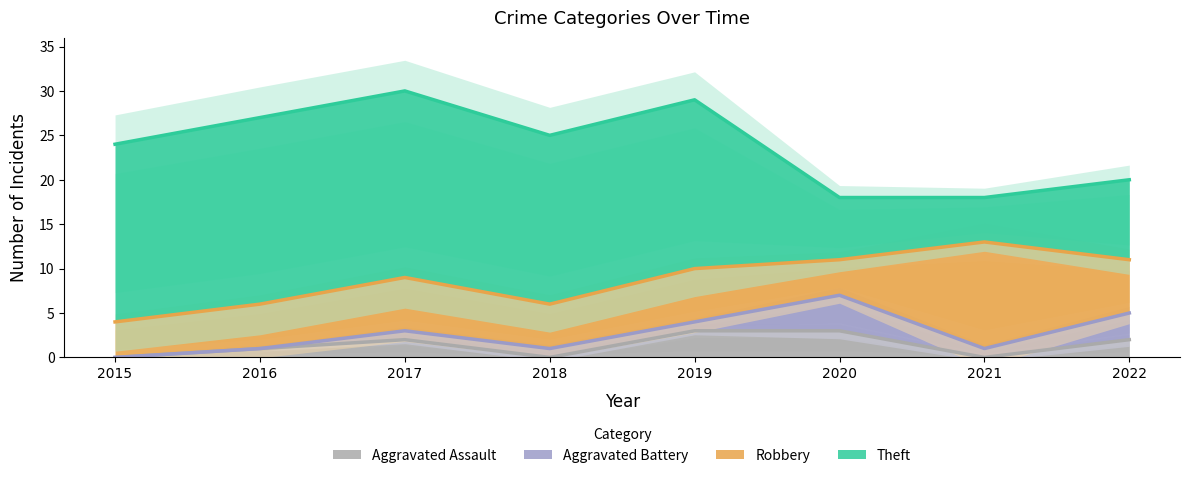

How many Aggravated Battery values are between 1 and 3?

5